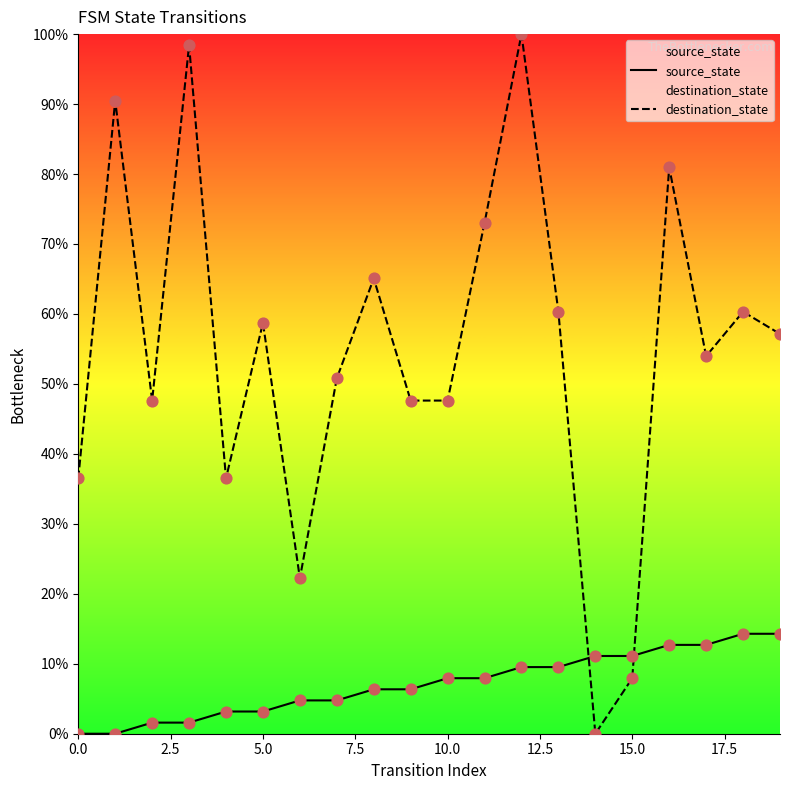

Which series has the largest total across all categories?

destination_state